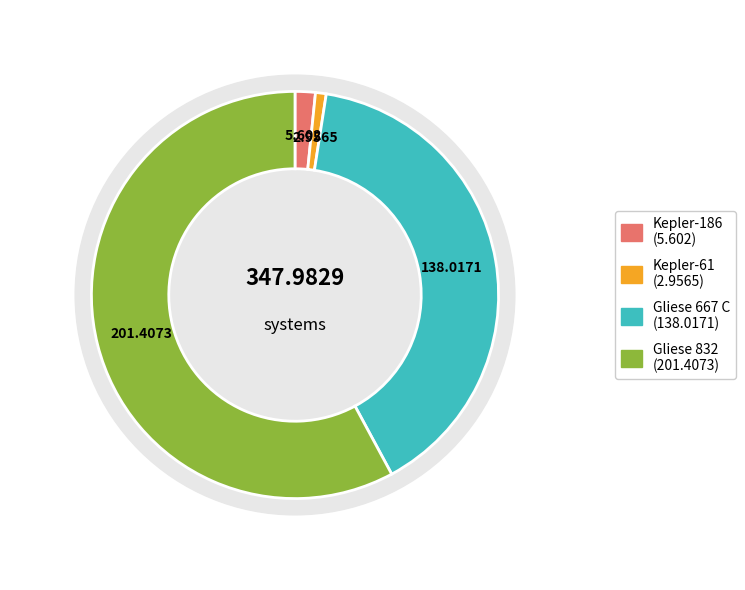

Rank the categories by value from lowest to highest.

Kepler-61, Kepler-186, Gliese 667 C, Gliese 832